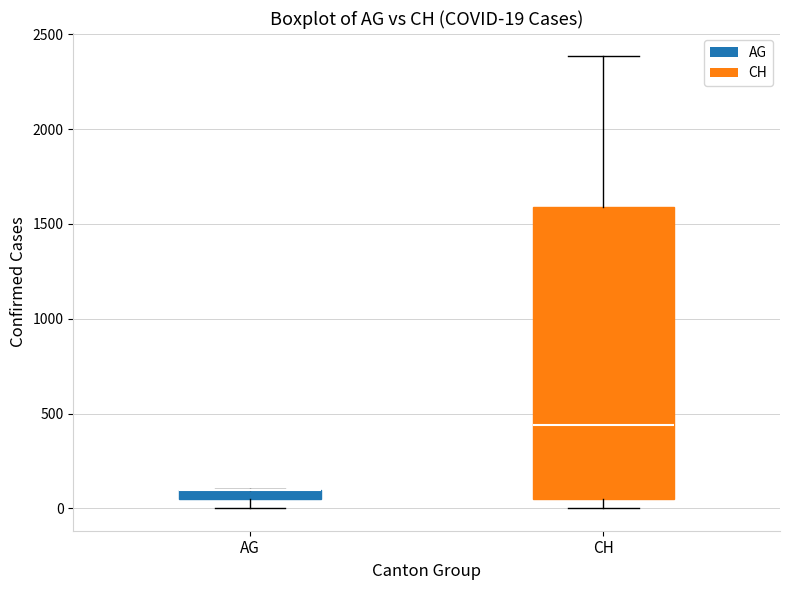

Which box is the tallest, from its lower edge to its upper edge?

CH